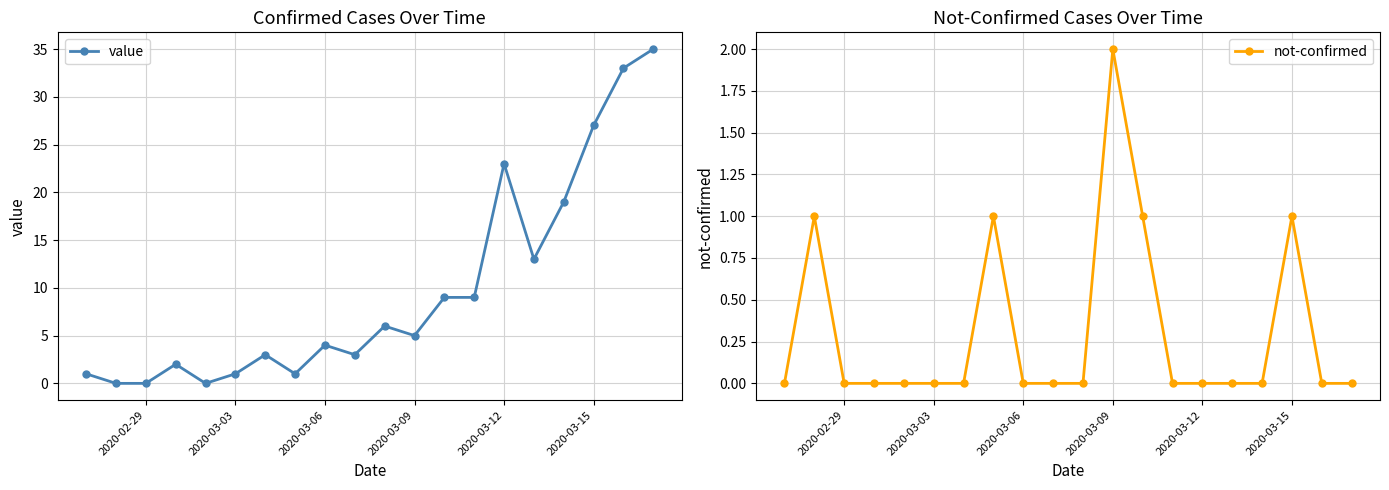

What is the maximum value for value?

35